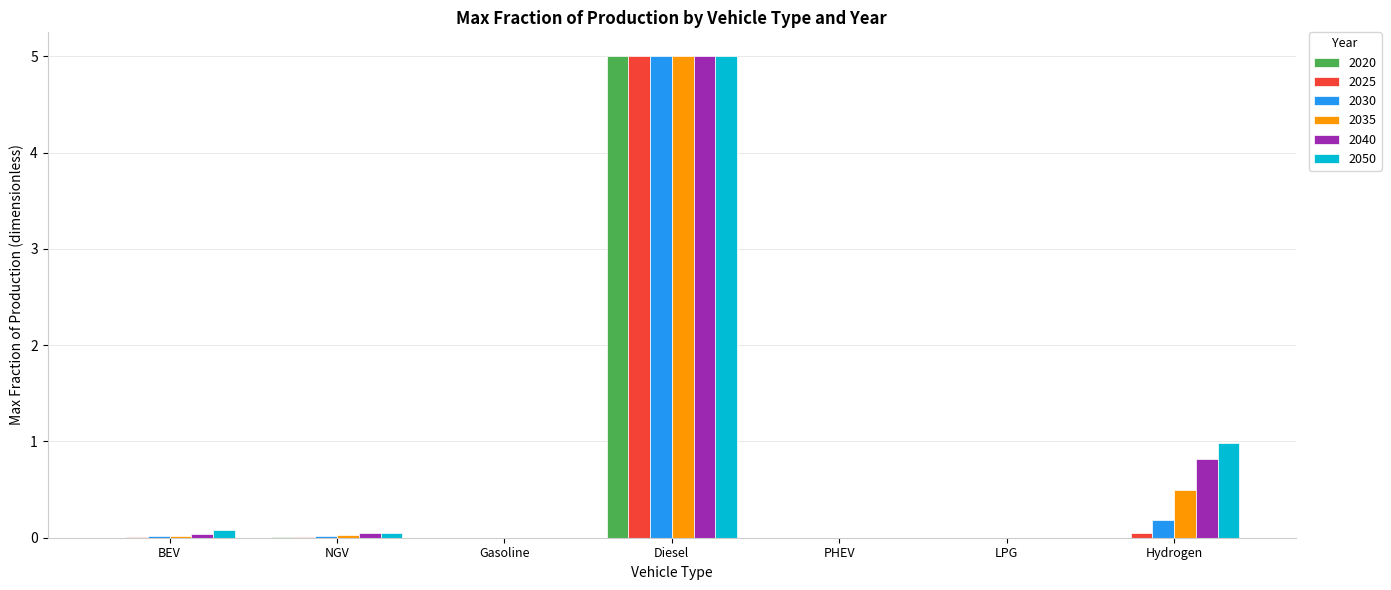

The 2030 series shows 0.0 at BEV. True or false?

True